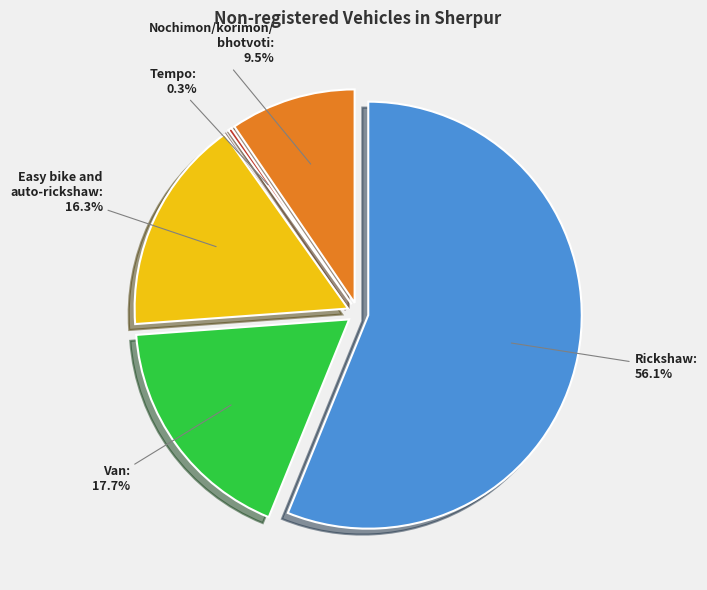

To the nearest percent, what is the difference between the Tempo and Nochimon/korimon/
bhotvoti slice percentages?

9%